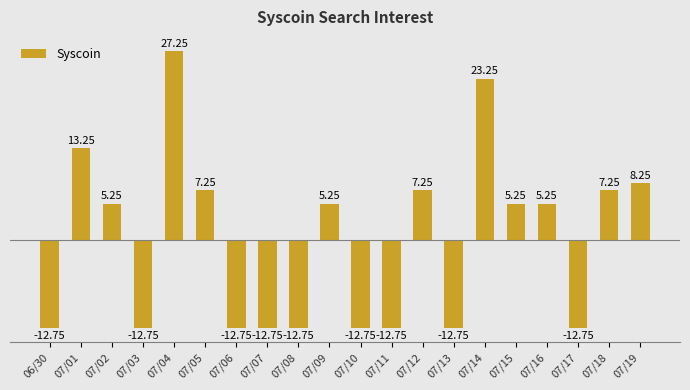

How many data points does each series have?

20